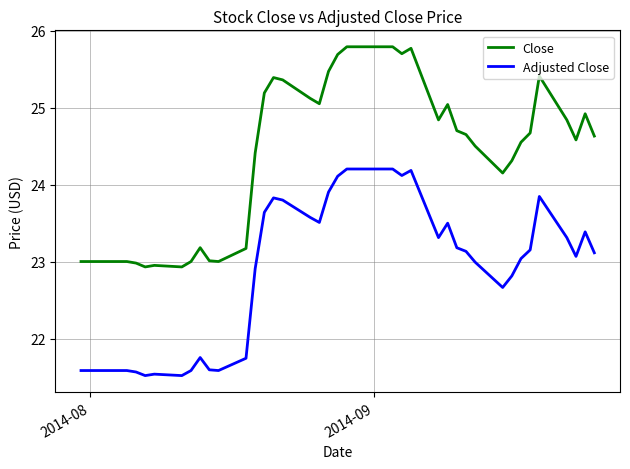

True or false: Close and Adjusted Close cross at least once.

False